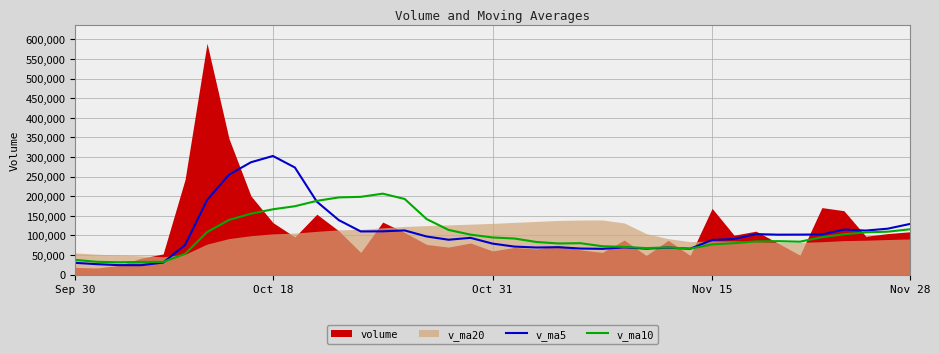

Which category has the highest value in the v_ma5 series?

Oct 18